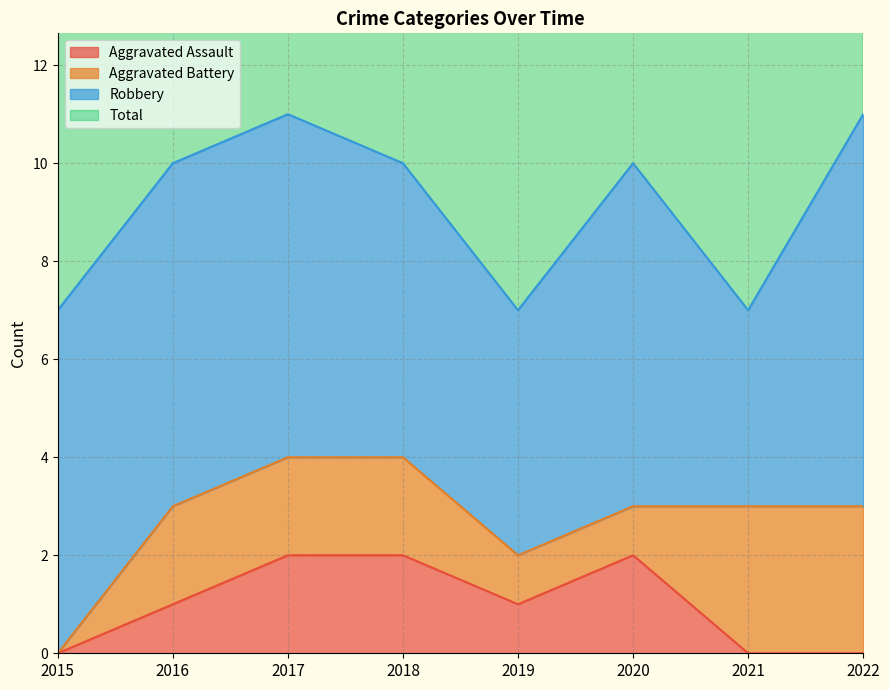

The value of Aggravated Assault at 2016 is 2. True or false?

False